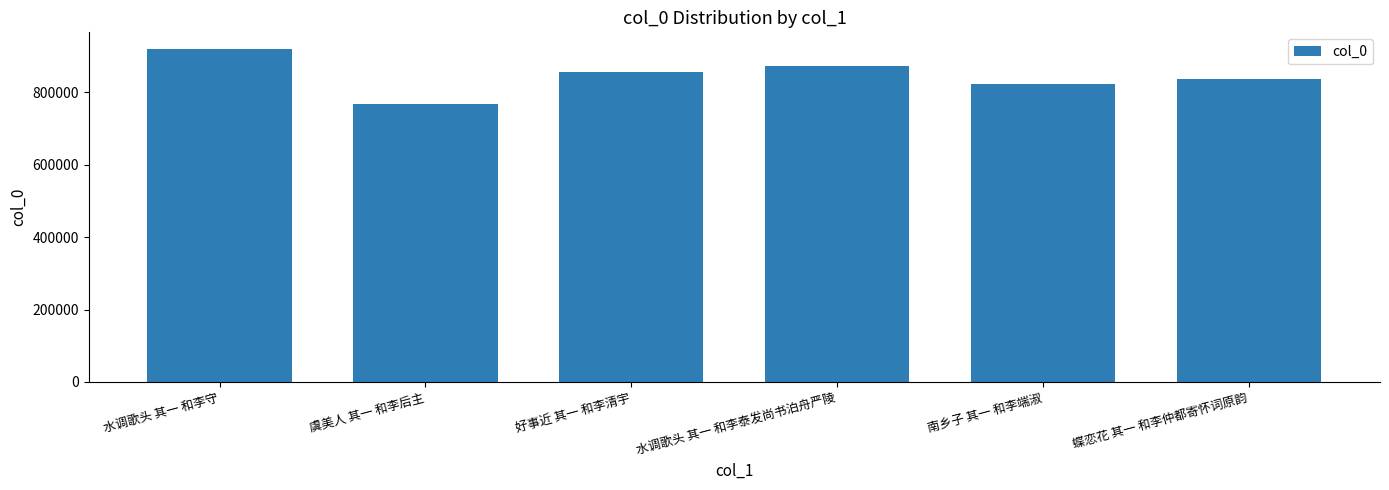

What is the sum of all values?

5073460